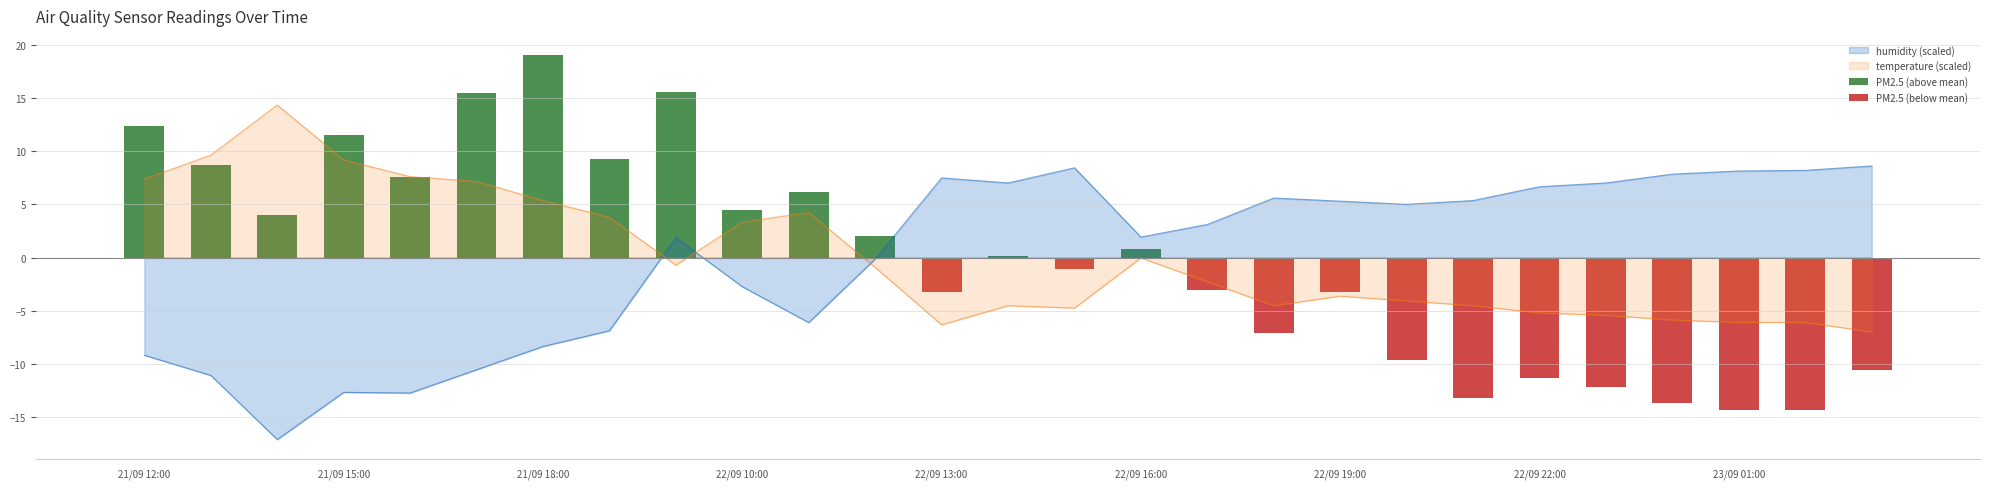

Which series has the largest range (max minus min)?

humidity